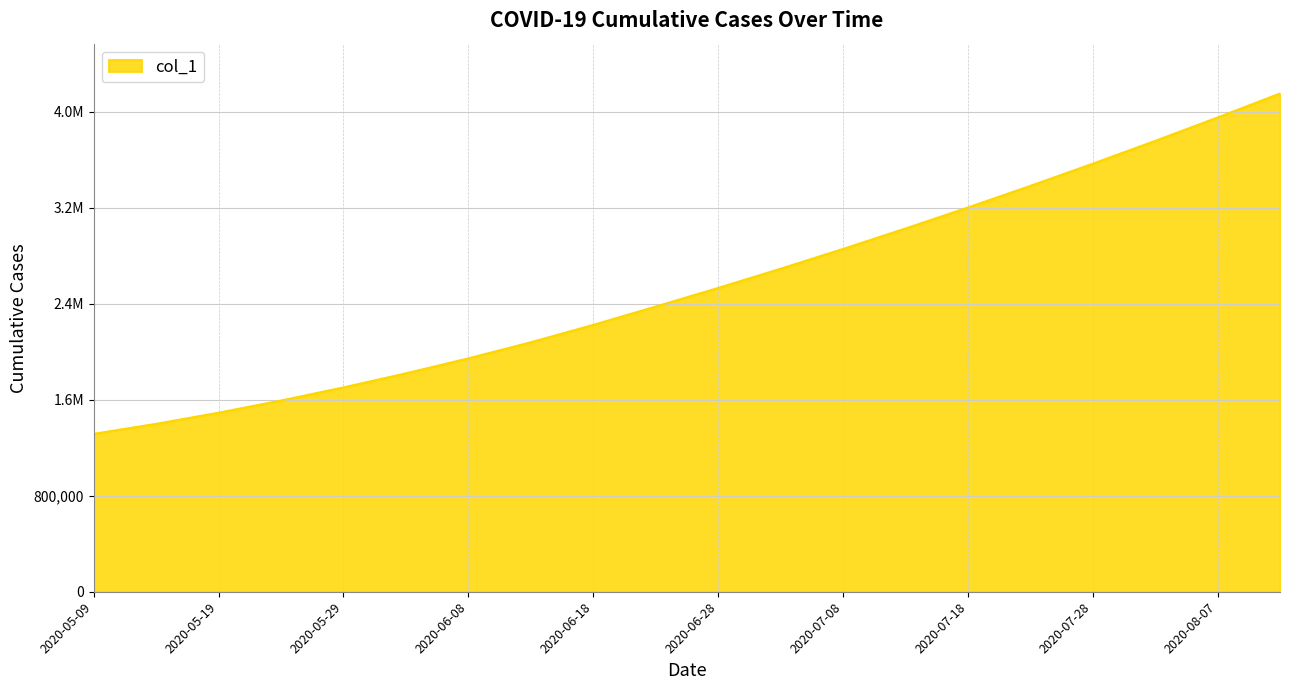

Is this an area chart (filled region under the line)?

Yes